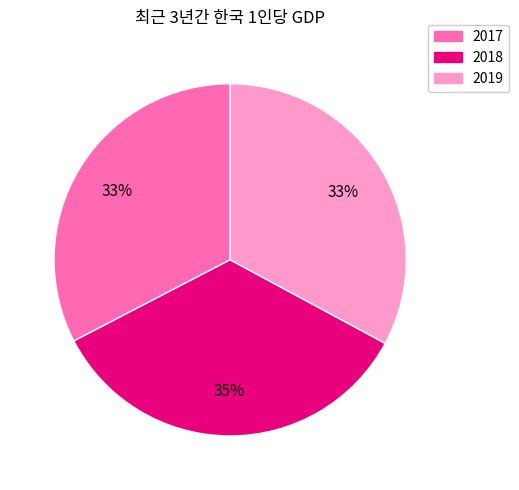

To the nearest percent, what is the average slice percentage?

33%